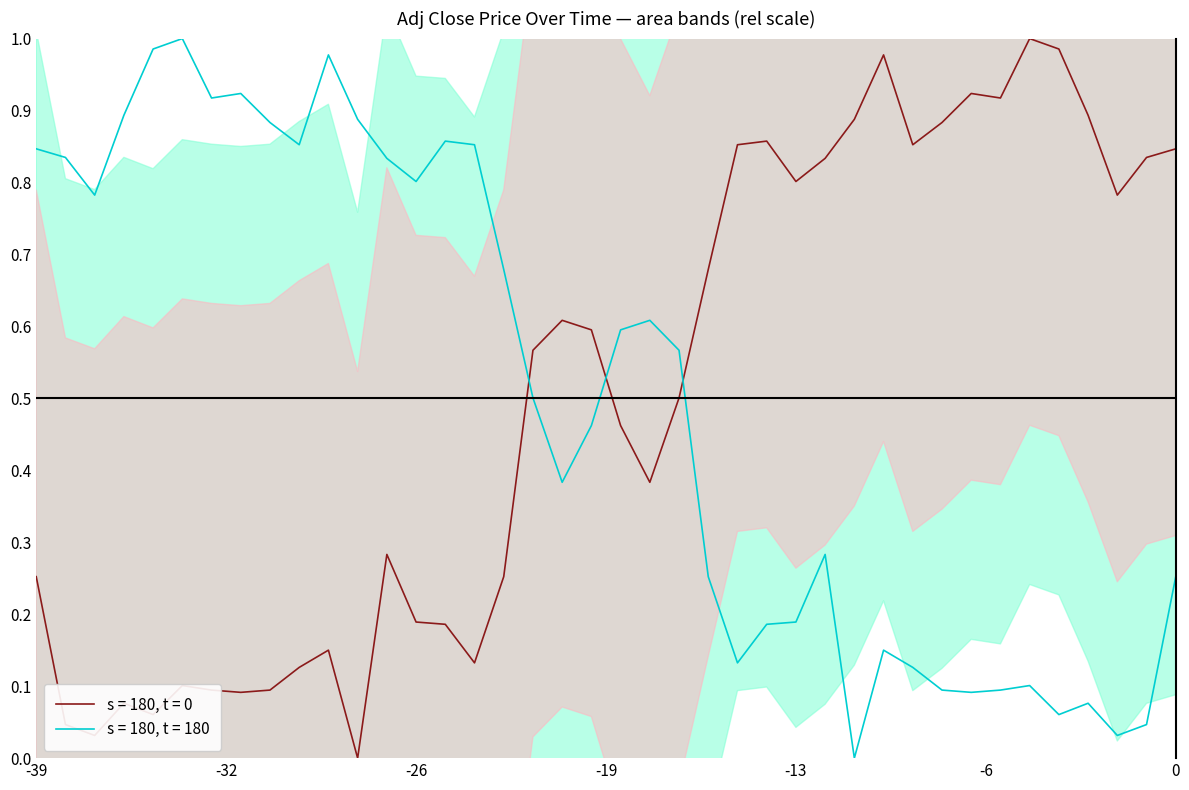

What is the label of the 29th point from the left?

2023-01-27